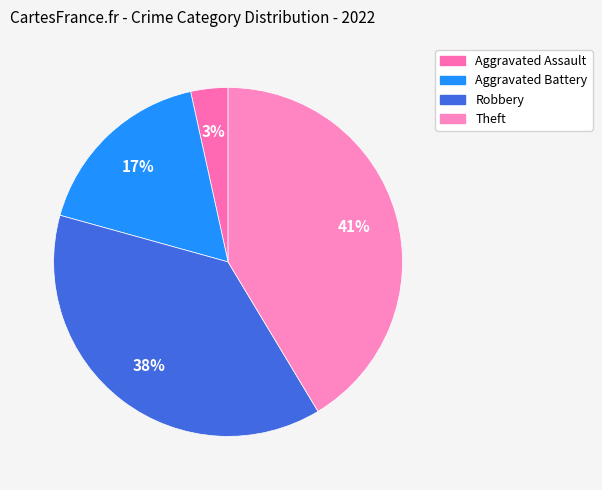

Does any single category account for the majority?

No